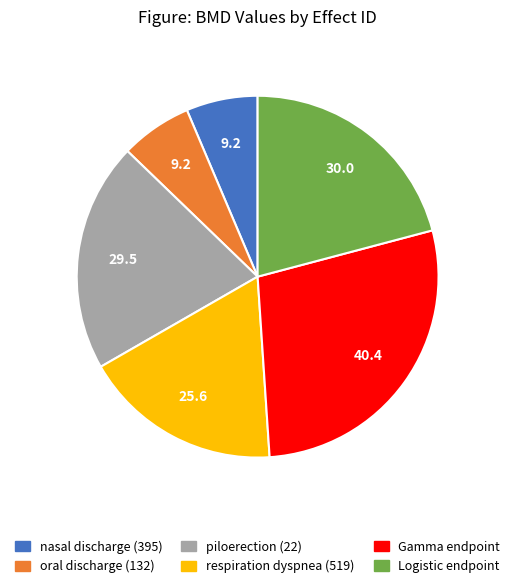

Does nasal discharge (395) account for over 50% of the chart?

No